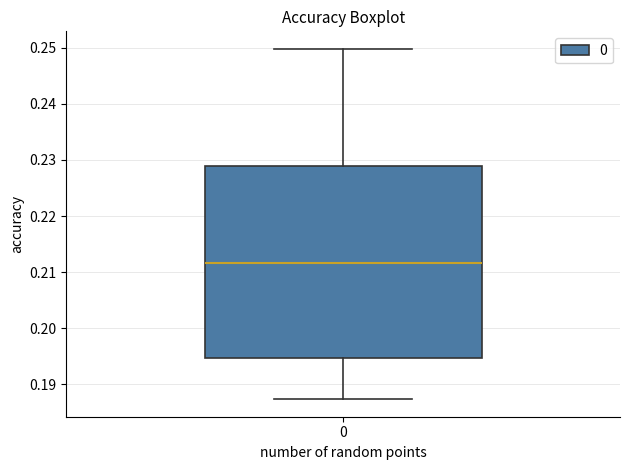

Read this box plot against the y-axis: the position of the median line, the range covered by the box, and the ends of both whiskers. The values are not printed on the chart, so give them approximately, as read against the axis.

median 0.212, box 0.195 to 0.229, whiskers 0.187 to 0.250